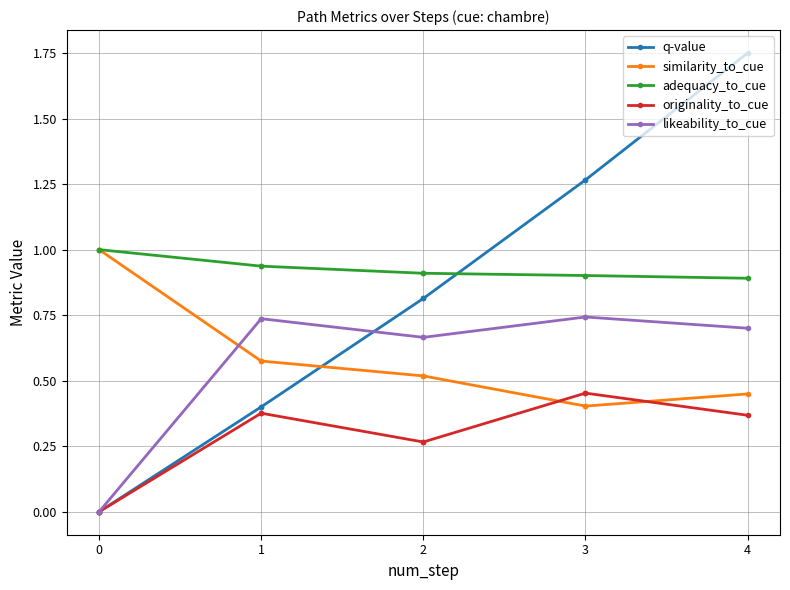

What is the maximum value for adequacy_to_cue?

1.0